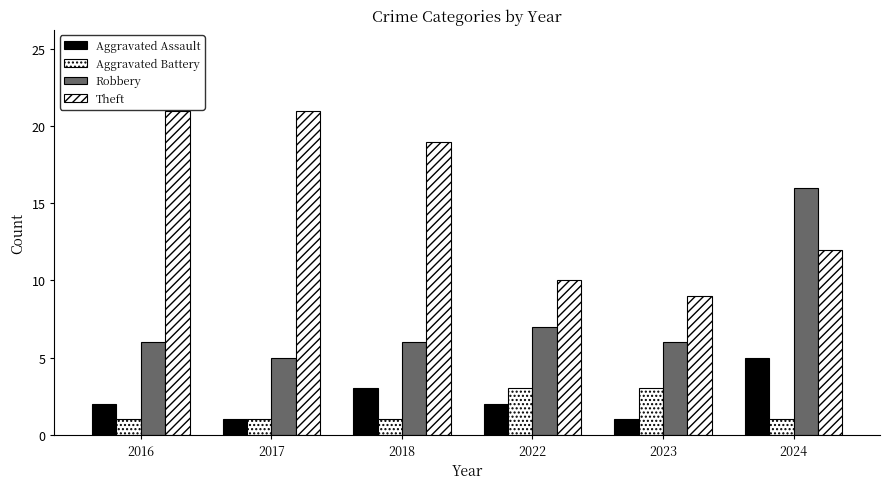

What is the smallest value displayed?

1